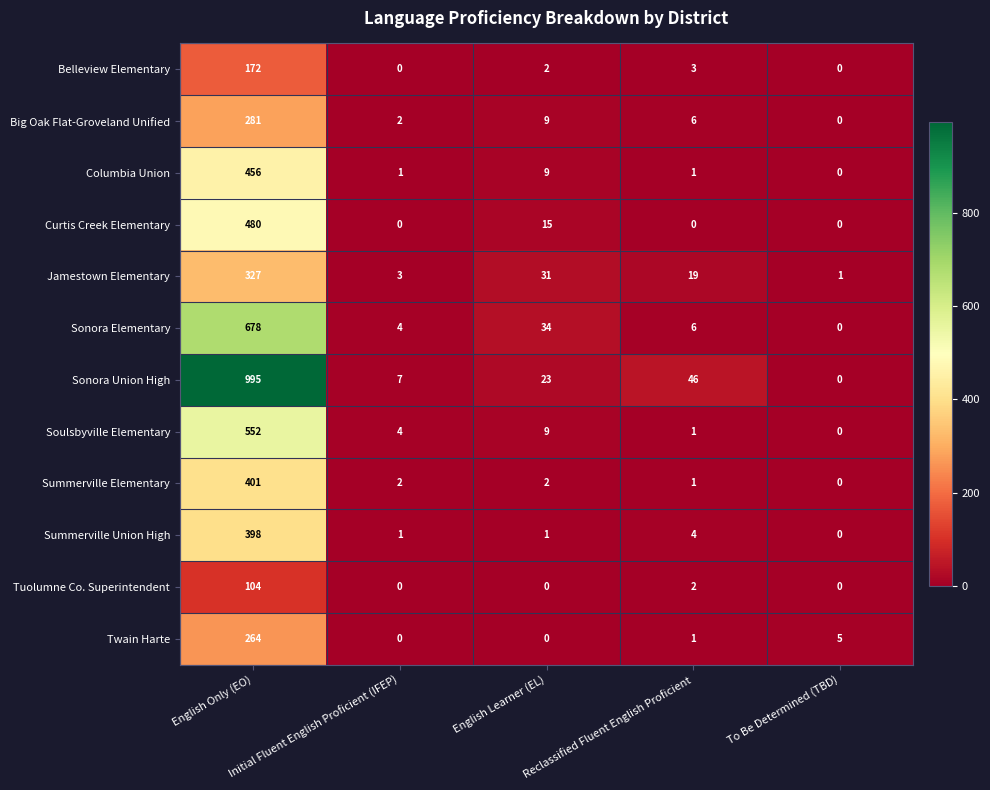

What is the difference between the maximum and minimum values in the Summerville Union High series?

398